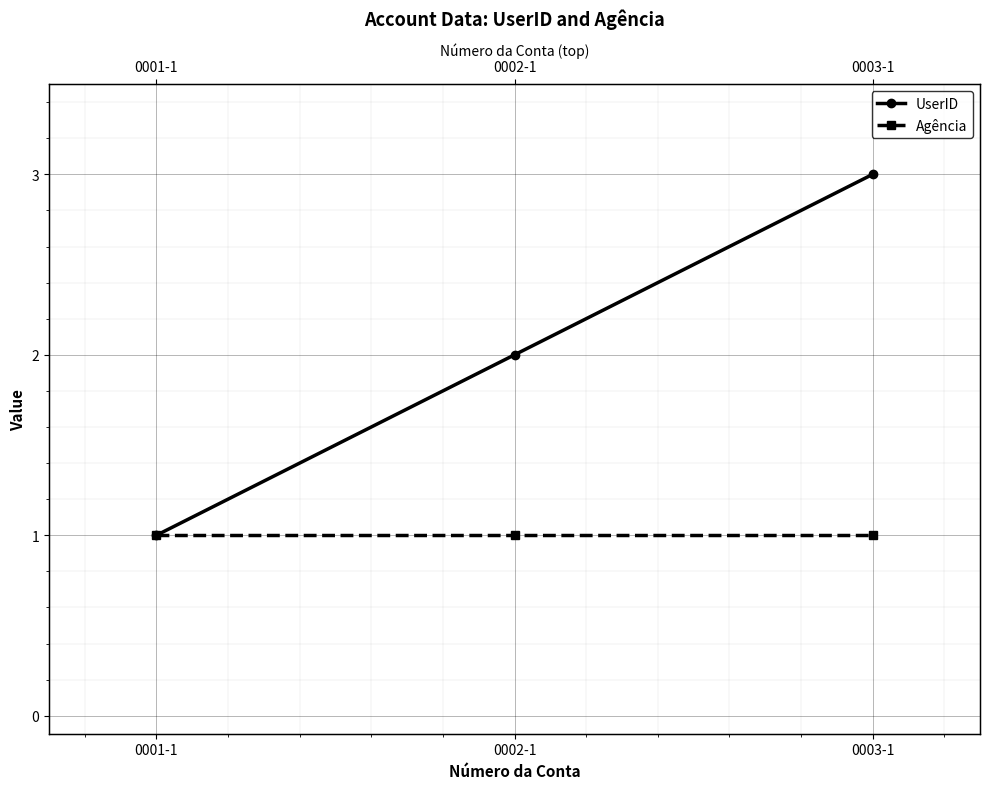

What are all the series names shown in the legend?

UserID, Agência